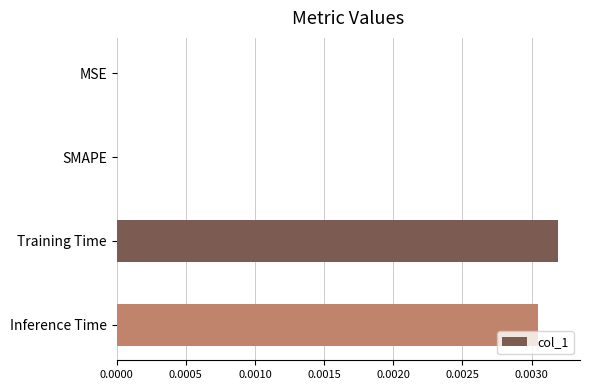

How many values are between 0 and 1?

4